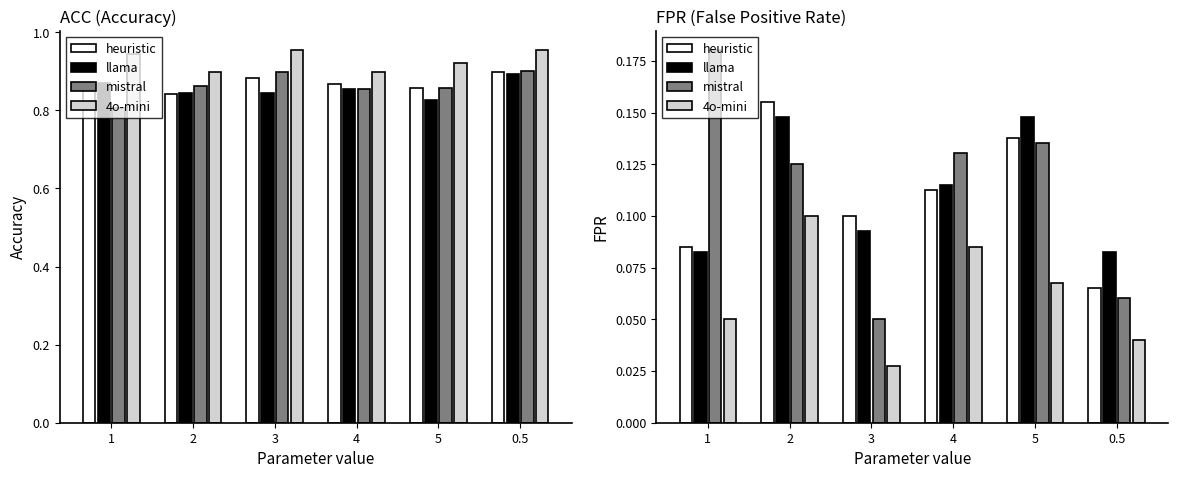

The value of 4o-mini at 4 is 0.0. True or false?

False